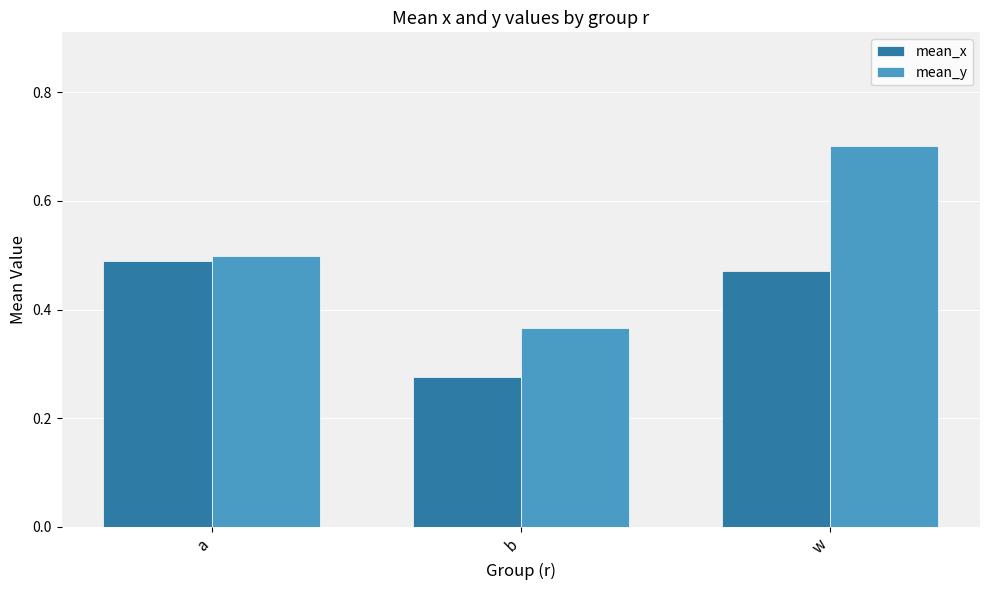

What is the label of the 2nd bar from the right?

b